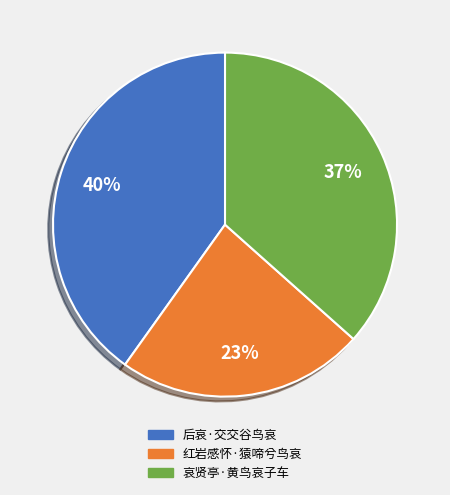

The 红岩感怀·猿啼兮鸟哀 slice represents 11% of the pie. True or false?

False